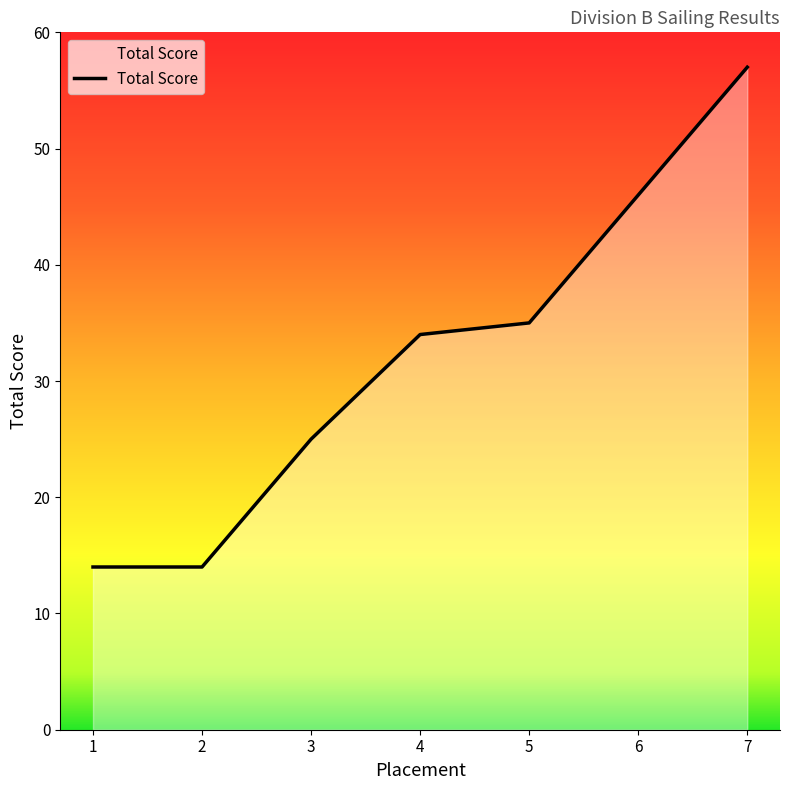

Reading left to right, transcribe all the data shown in this chart.

1=14	2=14	3=25	4=34	5=35	6=46	7=57